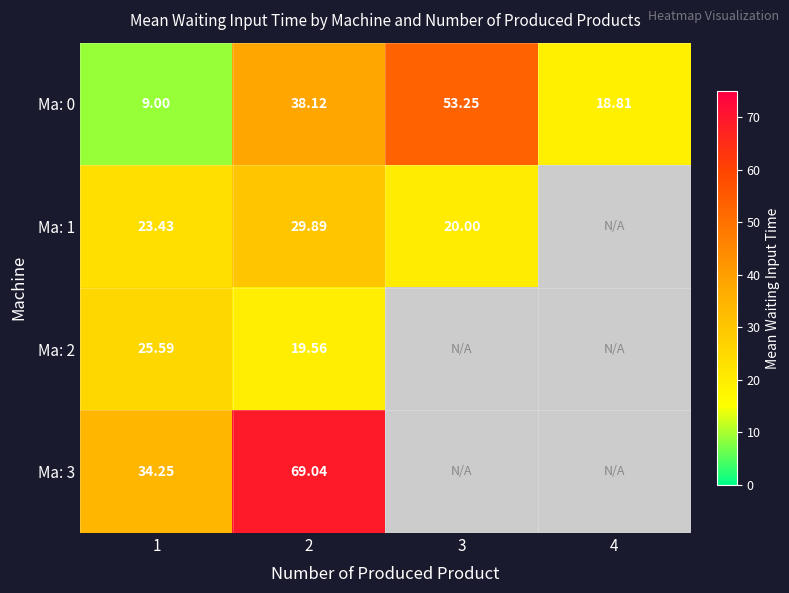

Is the value of Ma: 1 at 1 greater than the value of Ma: 0 at 2?

No